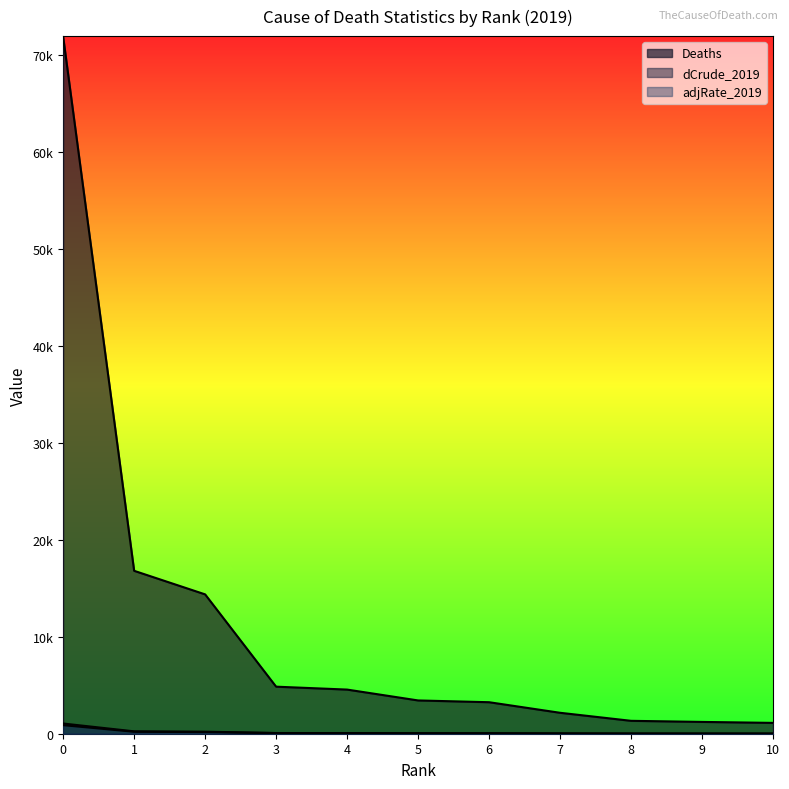

Reading left to right, what are all the values shown in this chart?

Deaths: 0=71935.0	1=16814.0	2=14382.0	3=4856.0	4=4556.0	5=3435.0	6=3252.0	7=2161.0	8=1332.0	9=1219.0	10=1118.0
dCrude_2019: 0=1053.3	1=246.2	2=210.6	3=71.1	4=66.7	5=50.3	6=47.6	7=31.6	8=19.5	9=17.9	10=16.4
adjRate_2019: 0=882.7	1=202.8	2=167.0	3=67.8	4=53.1	5=41.8	6=41.1	7=25.9	8=16.2	9=17.2	10=13.7